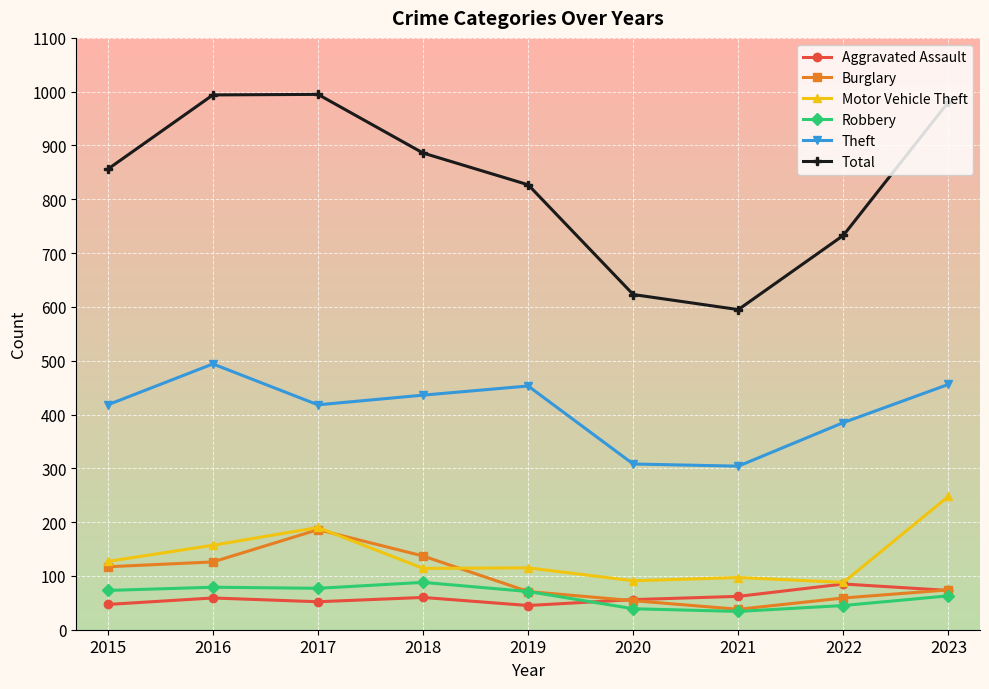

True or false: Theft and Aggravated Assault intersect in this chart.

False